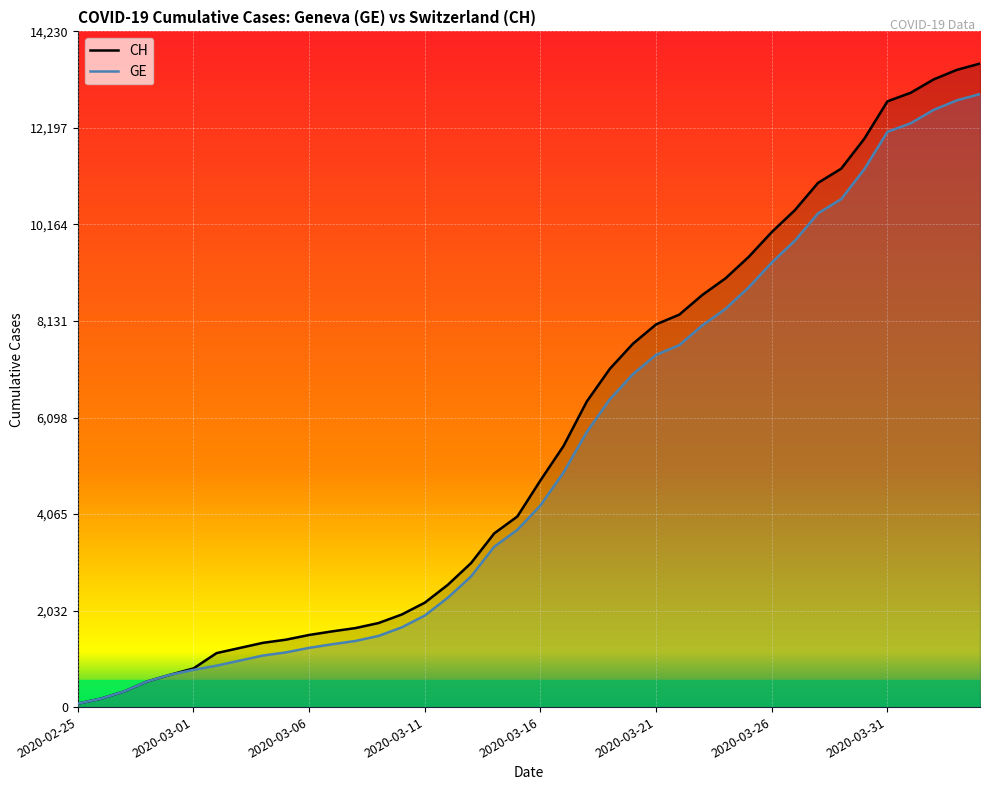

What are all the series names shown in the legend?

CH, GE